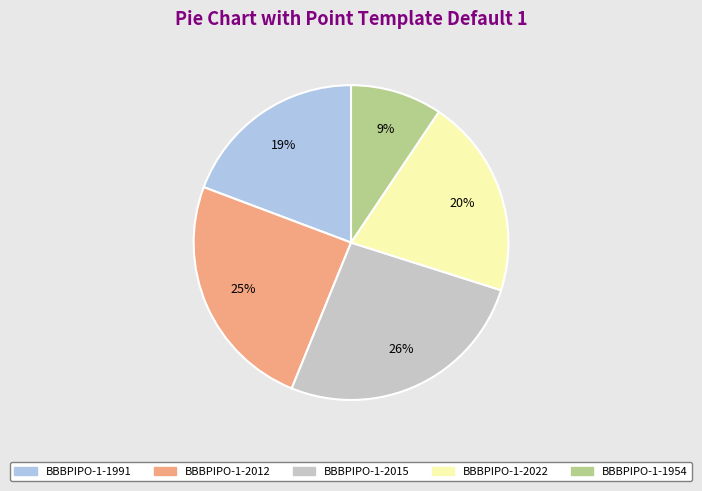

Rank the categories by value from highest to lowest.

BBBPIPO-1-2015, BBBPIPO-1-2012, BBBPIPO-1-2022, BBBPIPO-1-1991, BBBPIPO-1-1954